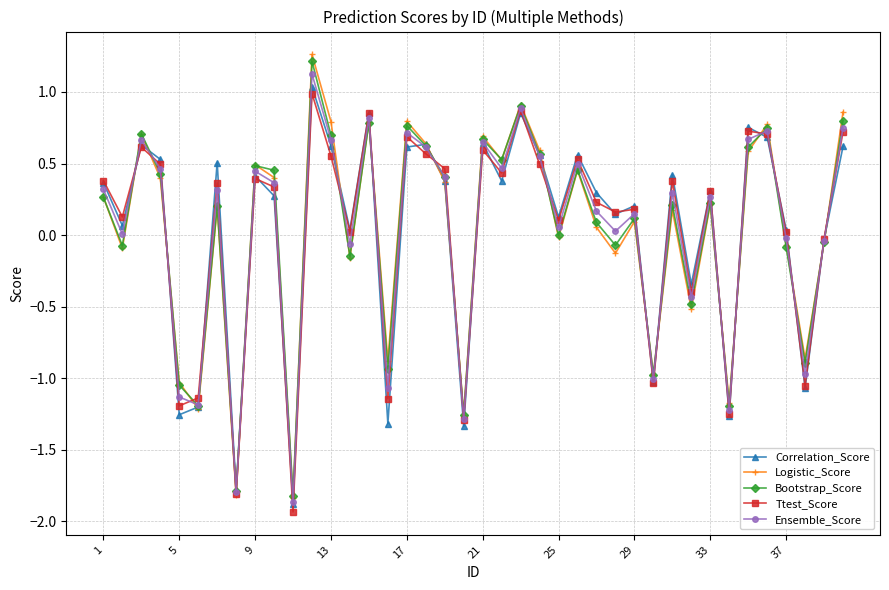

What are all the series names shown in the legend?

Correlation_Score, Logistic_Score, Bootstrap_Score, Ttest_Score, Ensemble_Score